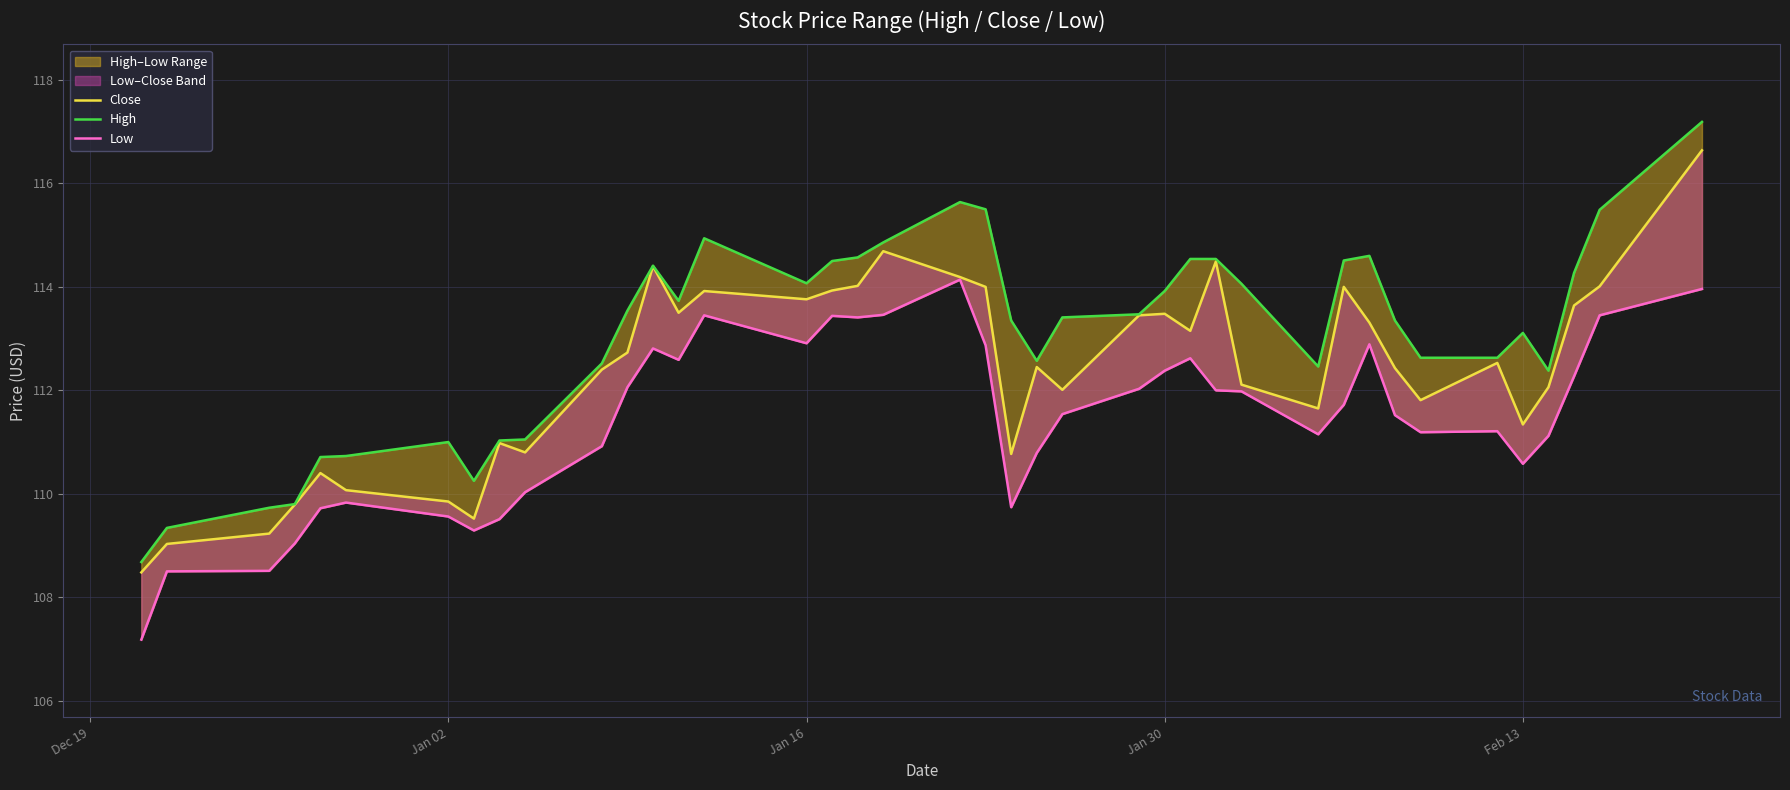

True or false: Low and Close cross at least once.

False